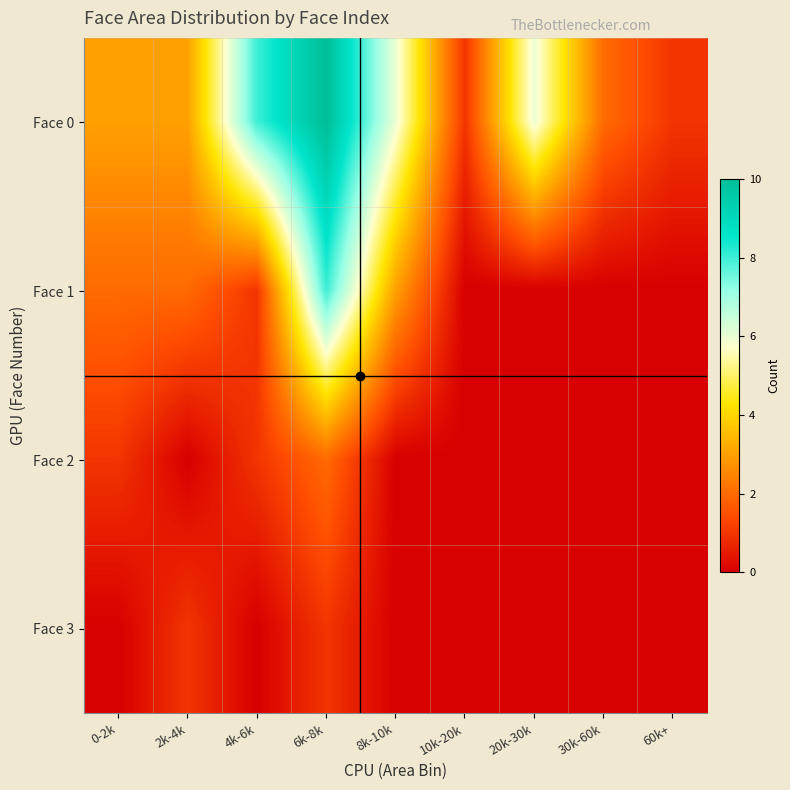

Which series has the largest range (max minus min)?

Face 0